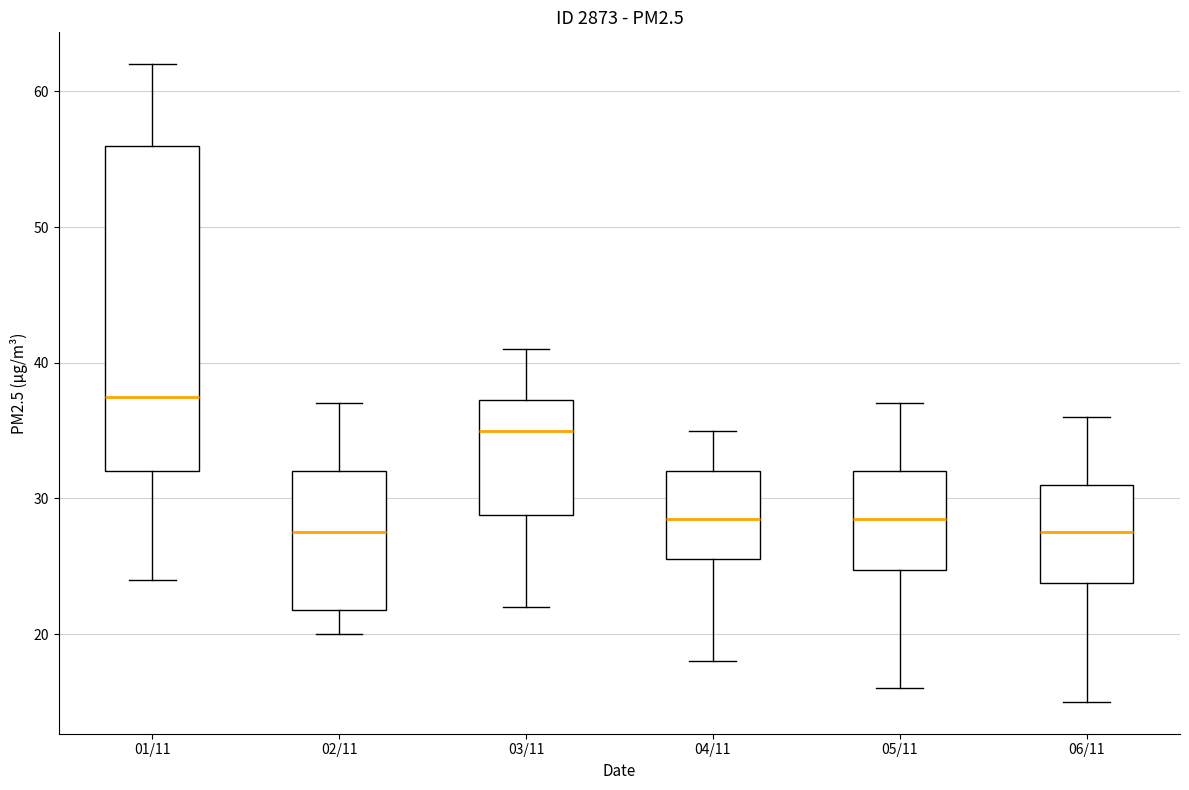

Reading left to right, transcribe this box plot: for each box, give where its median line is, the range the box spans, and where its two whiskers end, as read against the y-axis. The values are not printed on the chart, so give them approximately, as read against the axis.

01/11: median 38, box 32 to 56, whiskers 24 to 62
02/11: median 28, box 22 to 32, whiskers 20 to 37
03/11: median 35, box 29 to 37, whiskers 22 to 41
04/11: median 29, box 26 to 32, whiskers 18 to 35
05/11: median 29, box 25 to 32, whiskers 16 to 37
06/11: median 28, box 24 to 31, whiskers 15 to 36